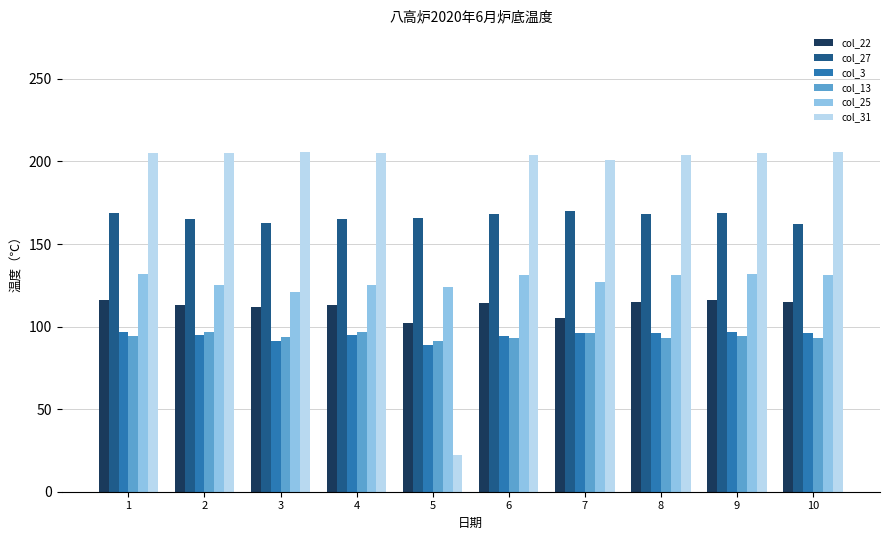

What is the sum of all col_25 values?

1279.0